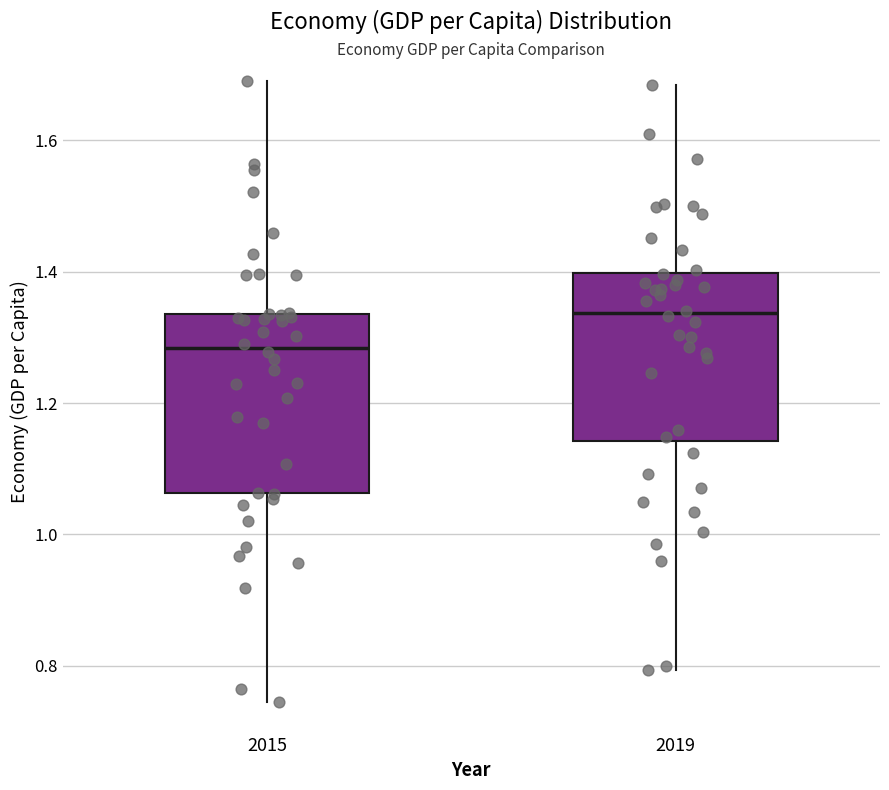

Where is the upper edge of the box at x = 2019 on the y-axis? The values are not printed on the chart, so give them approximately, as read against the axis.

1.40